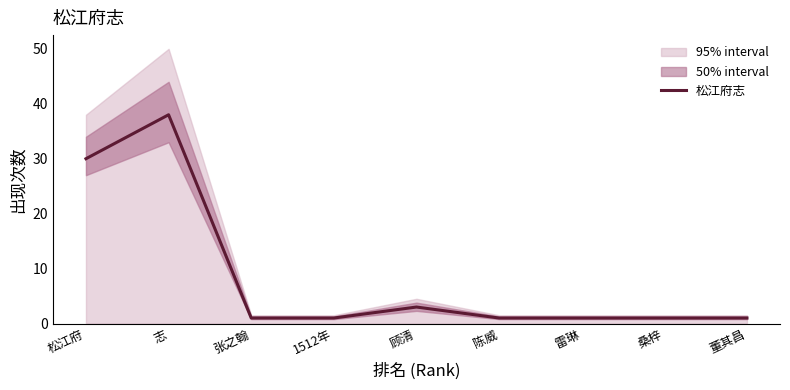

Reading left to right, what are all the values shown in this chart?

30	38	1	1	3	1	1	1	1